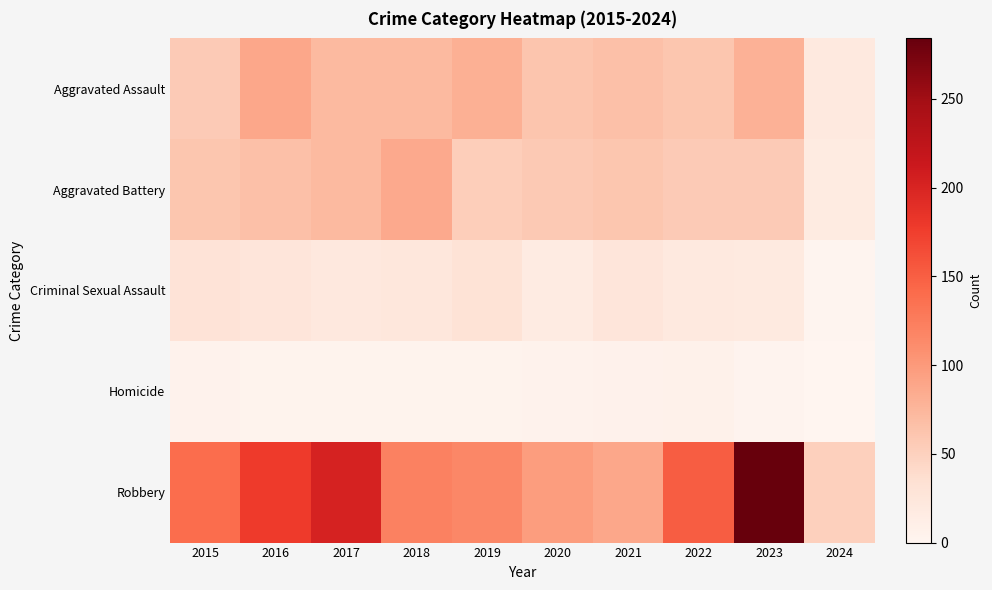

Which label corresponds to the smallest value in the chart?

2024